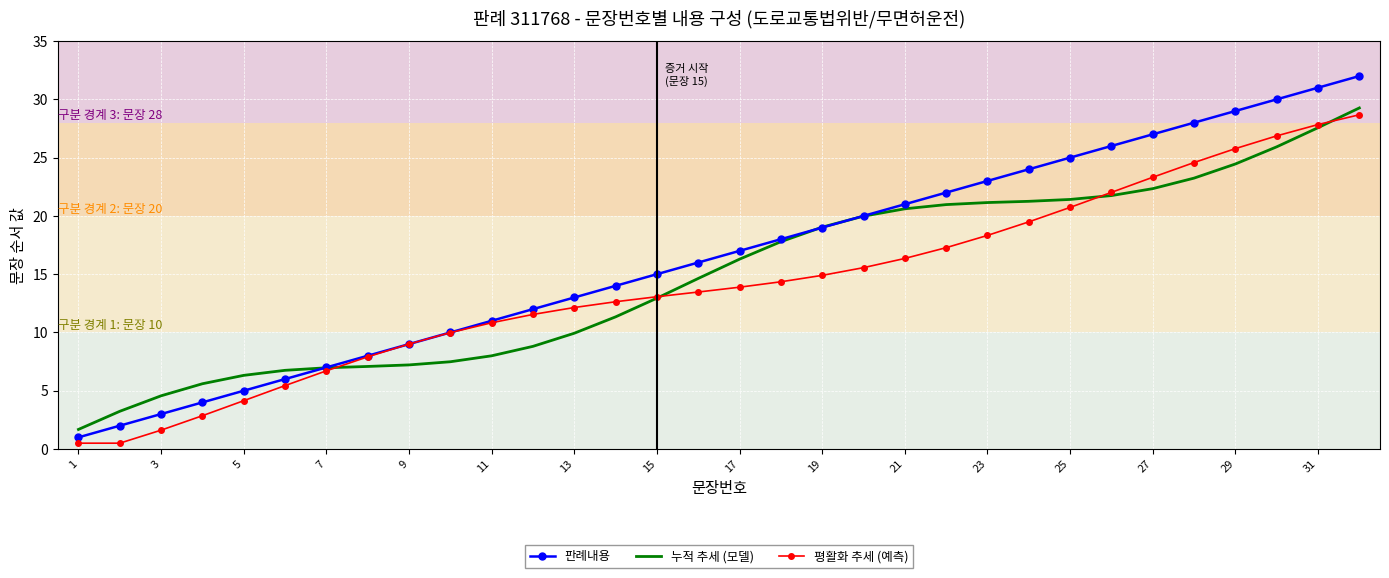

Rank the series by their maximum value, from highest to lowest.

판례내용, 누적 추세 (모델), 평활화 추세 (예측)